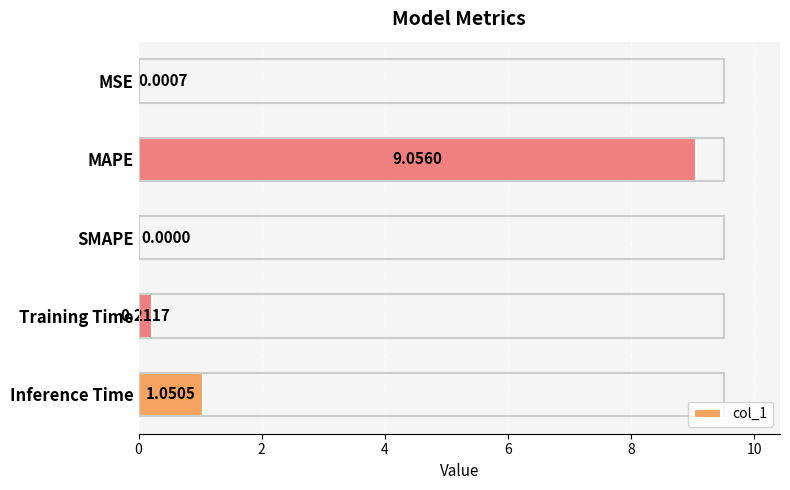

Count the number of values greater than 0.

4